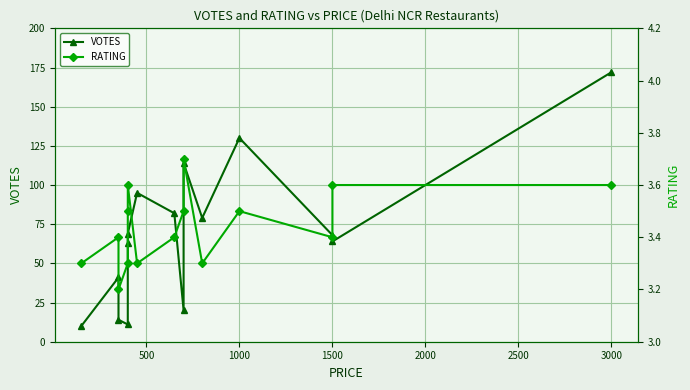

How many data points does each series have?

15